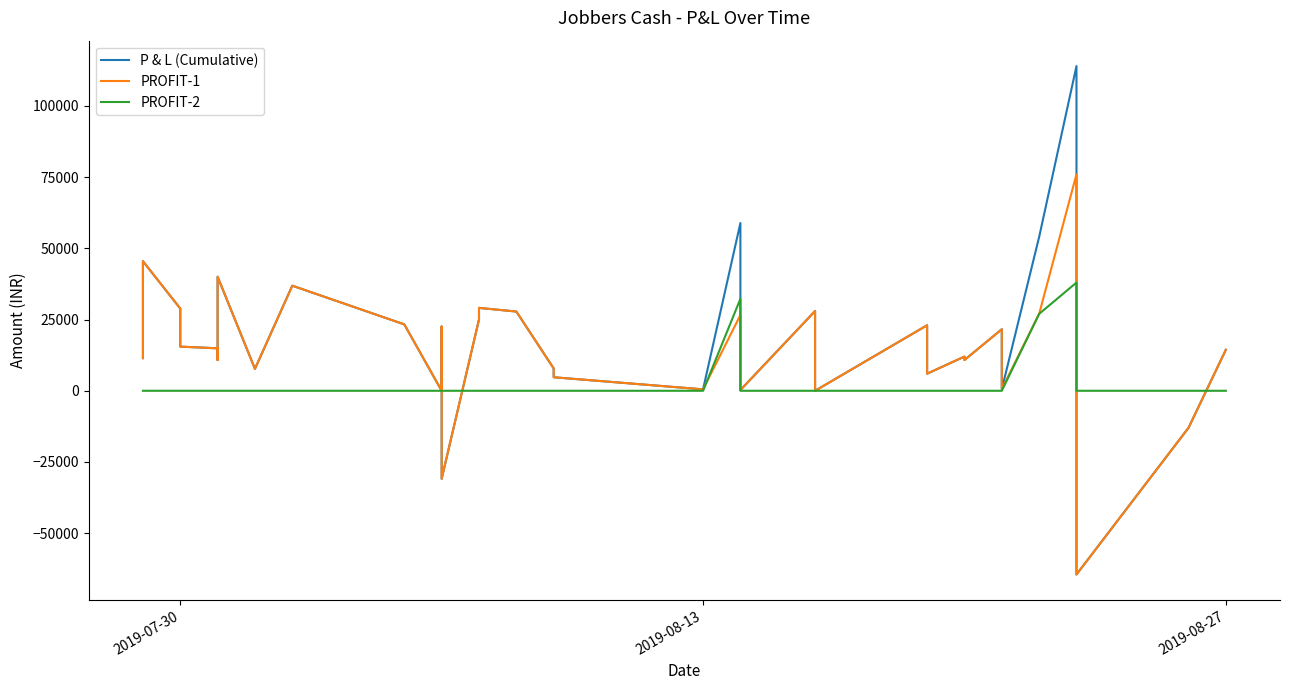

Rank the series by their maximum value, from highest to lowest.

P & L (Cumulative), PROFIT-1, PROFIT-2